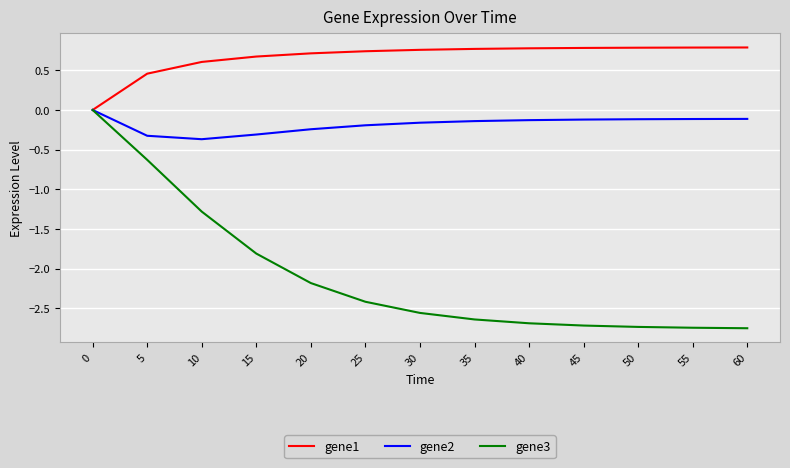

Which series changed the most between 10 and 25?

gene3